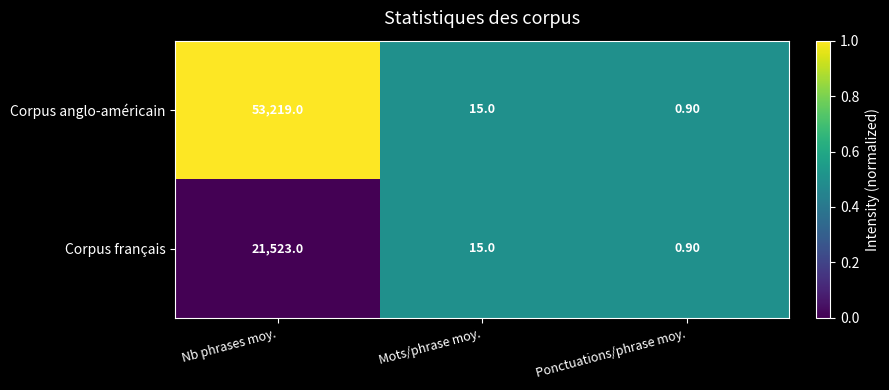

Where does the Corpus anglo-américain series first go above 15?

Nb phrases moy.